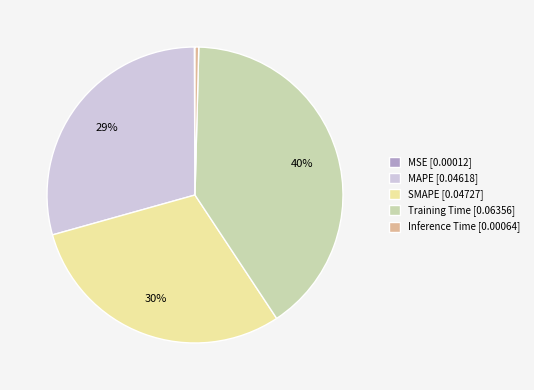

Which slice is the largest?

Training Time